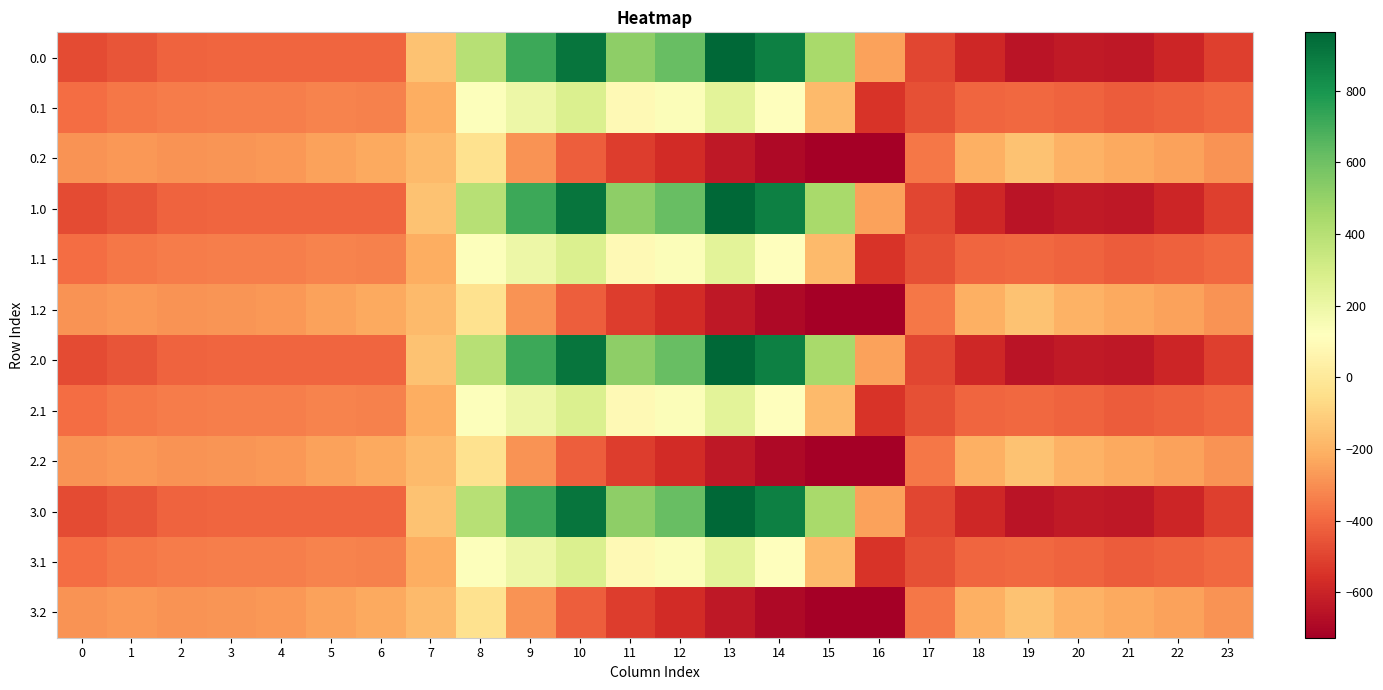

Which category has the lowest value across all series?

16